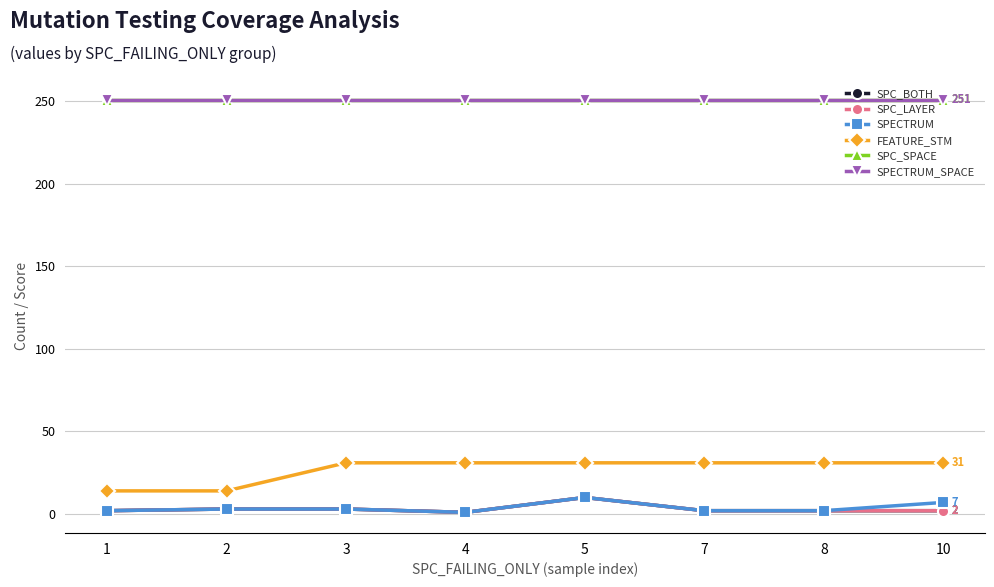

What is the value of the SPECTRUM_SPACE point at the 8th from the left?

251